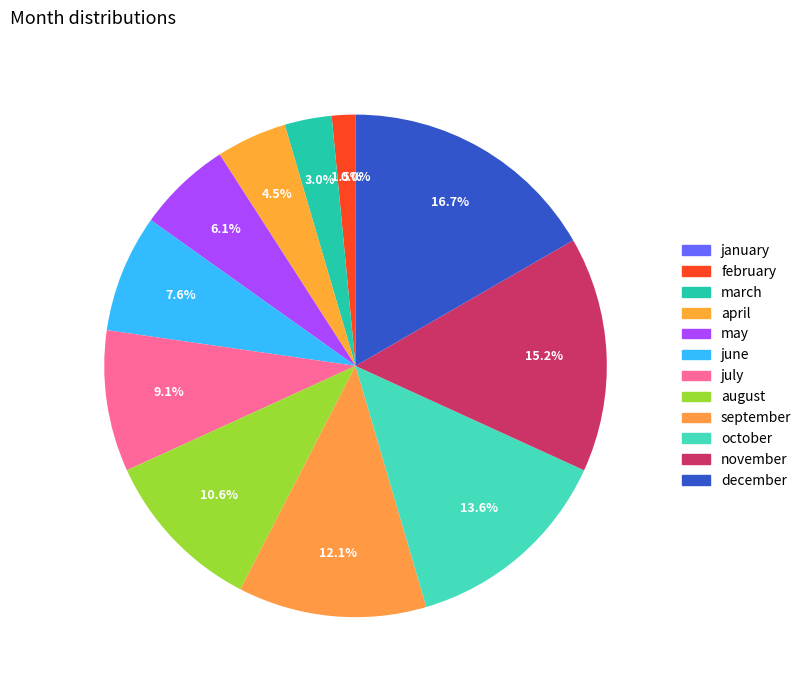

To the nearest percent, what is the average slice percentage?

8%